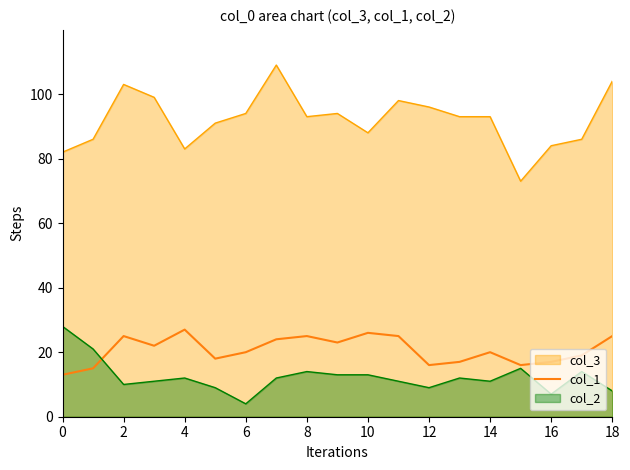

Reading right to left, extract all data points from this chart.

25	19	17	16	20	17	16	25	26	23	25	24	20	18	27	22	25	15	13